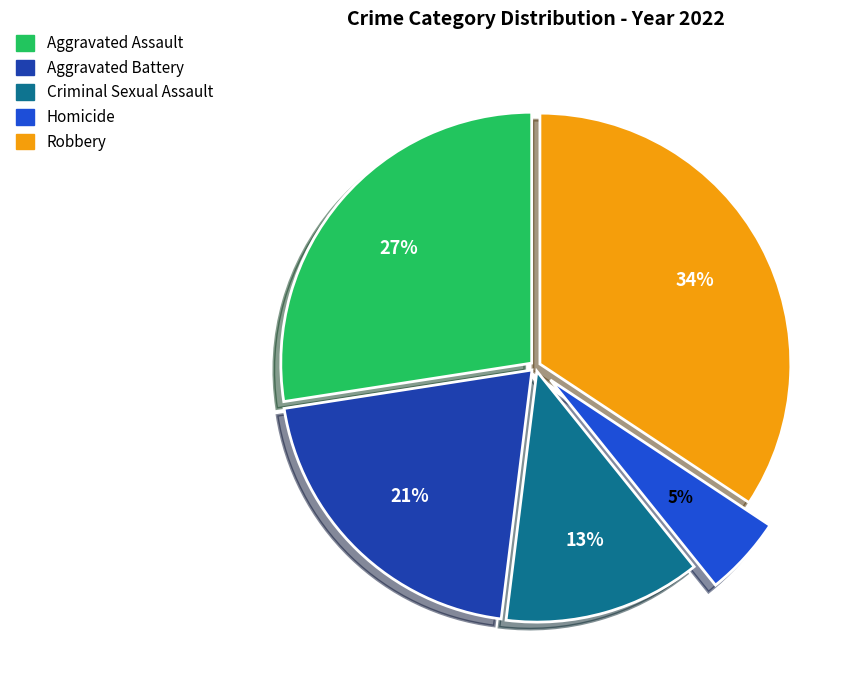

Between Aggravated Assault and Robbery, which is larger?

Robbery